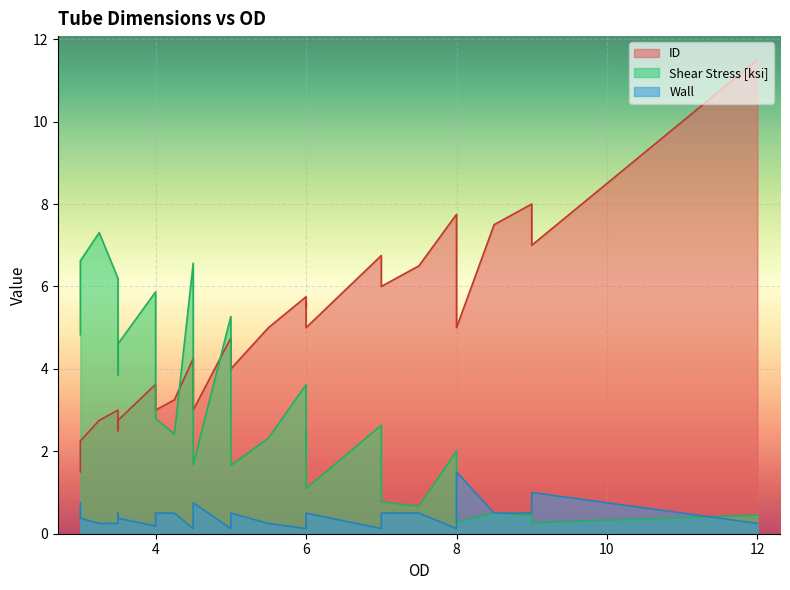

True or false: Shear Stress [ksi] has a value of 2.1 at 7.0.

False